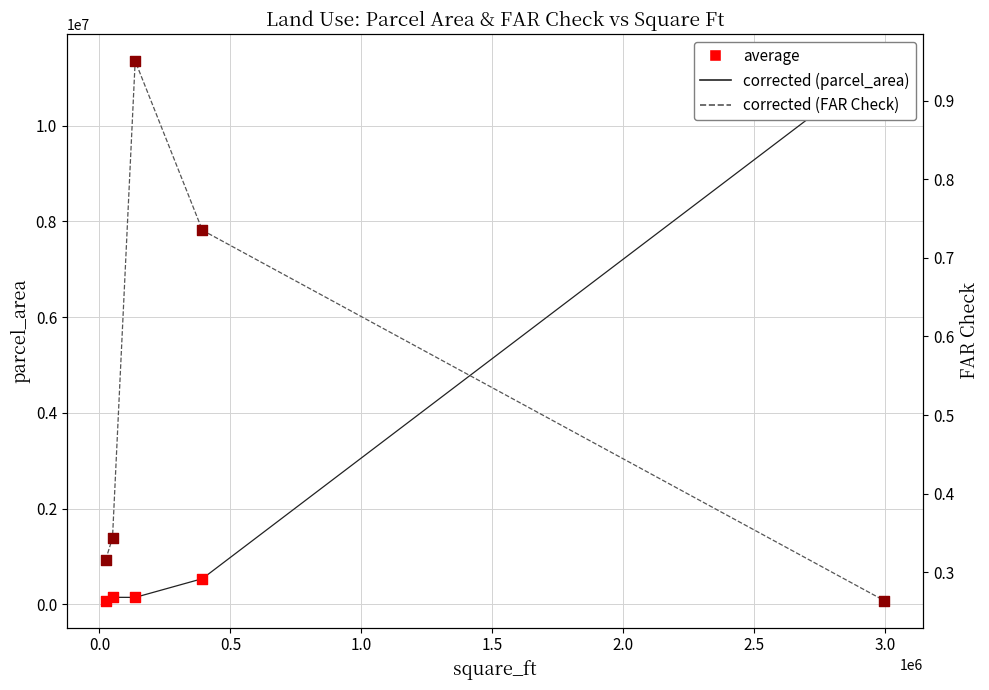

Which series reaches the minimum Y coordinate?

FAR Check